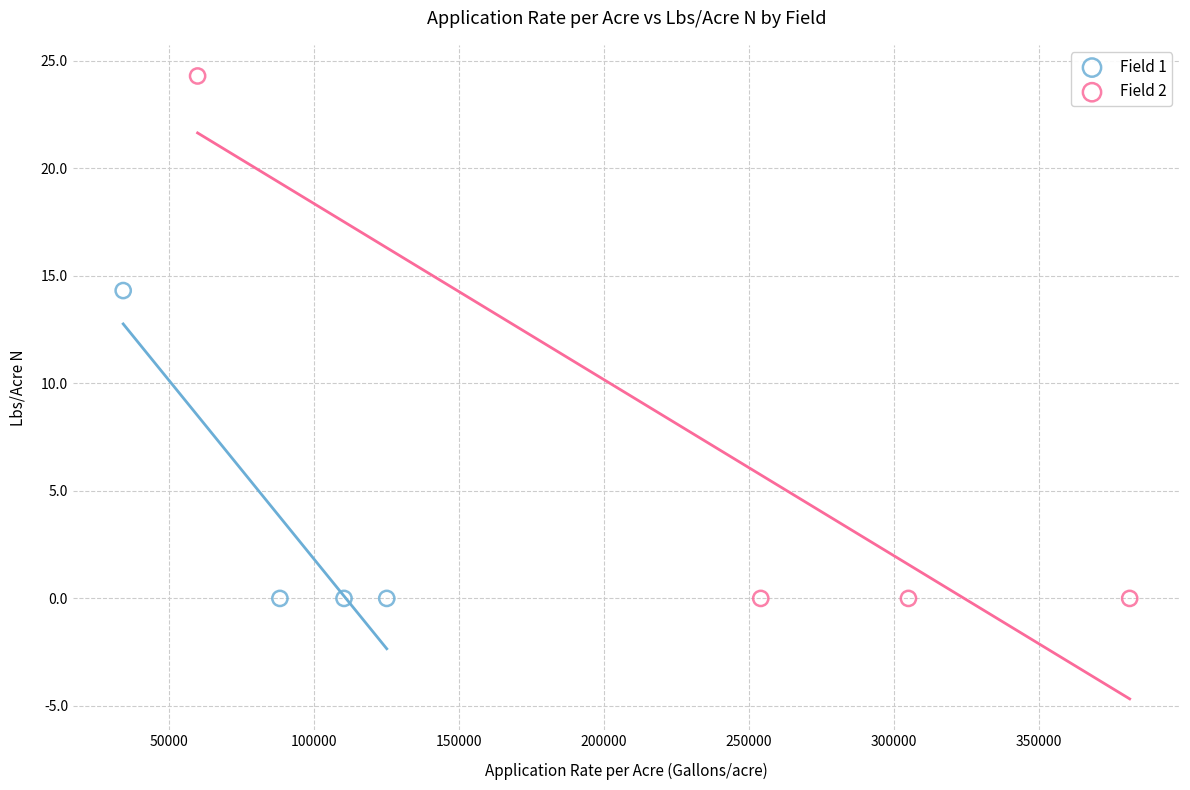

What are all the series names shown in the legend?

Field 1, Field 2